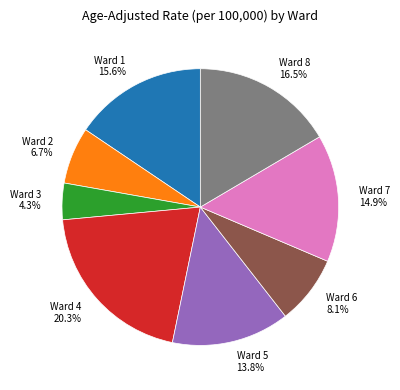

Approximately how many times larger is the value at Ward 8 compared to Ward 1?

1.1